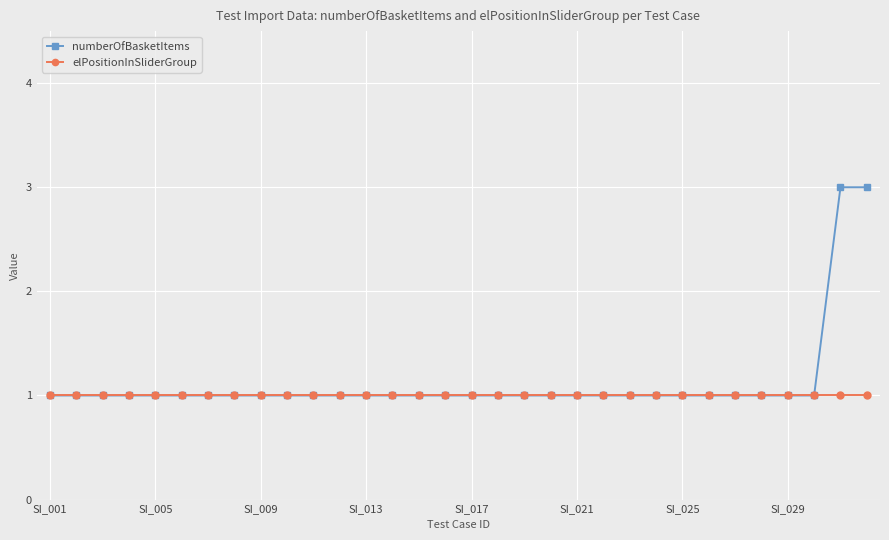

Which series has the largest range (max minus min)?

numberOfBasketItems